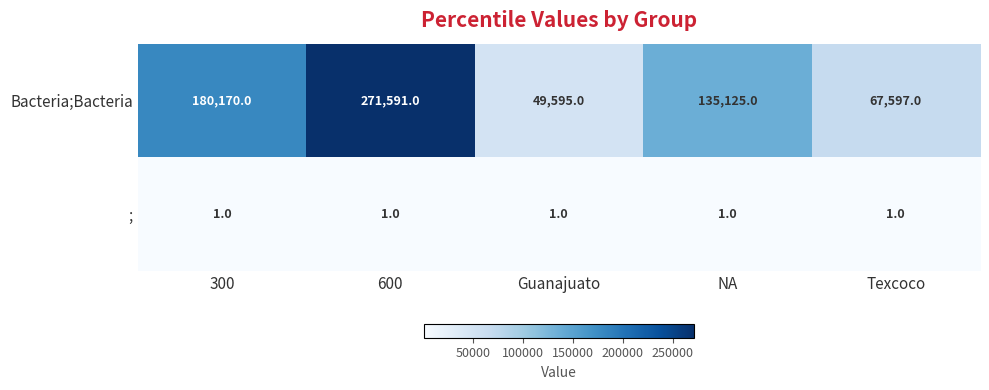

At 600, list the series in order from smallest to largest.

;, Bacteria;Bacteria